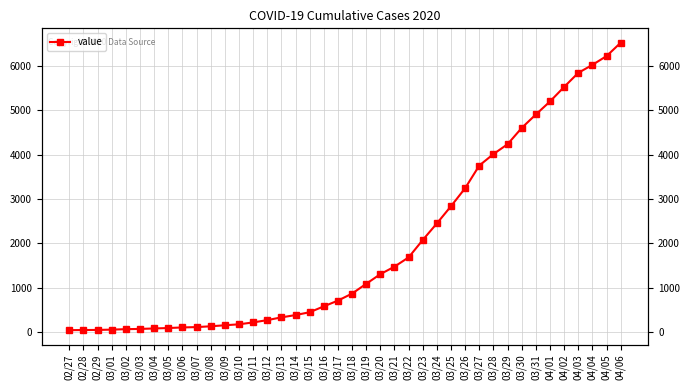

The value at 02/29 is 48. True or false?

True